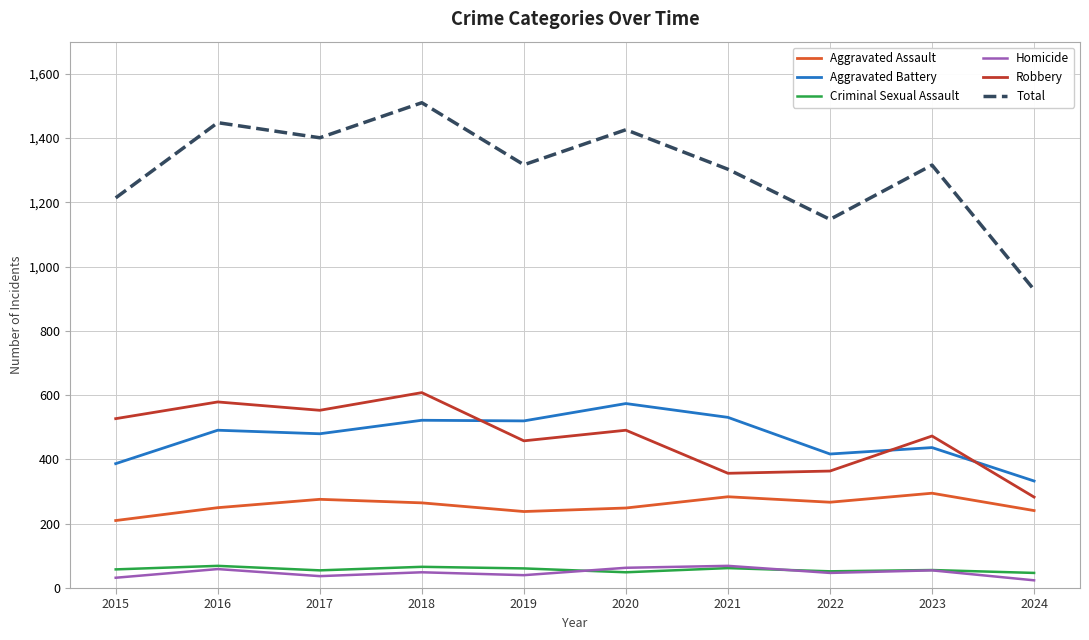

True or false: Total has more than 2 points higher than both neighbors.

True